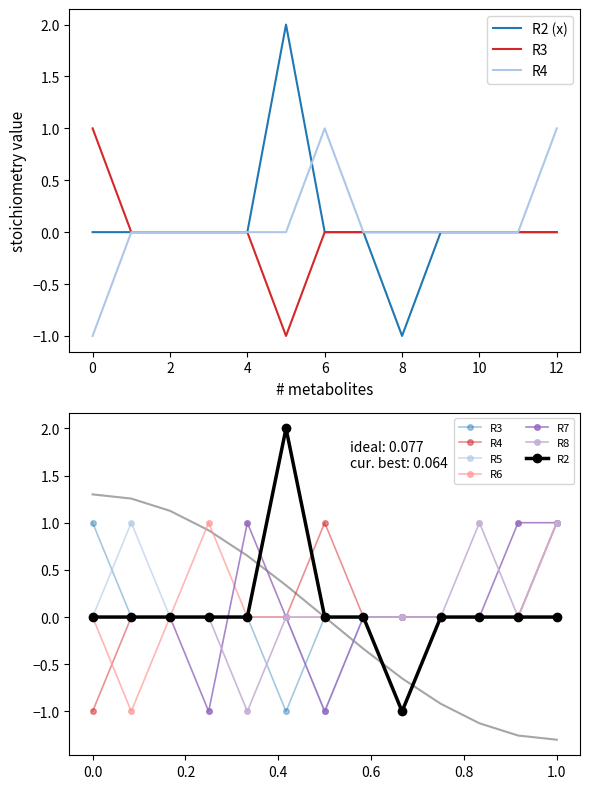

True or false: R6 and R3 intersect in this chart.

False